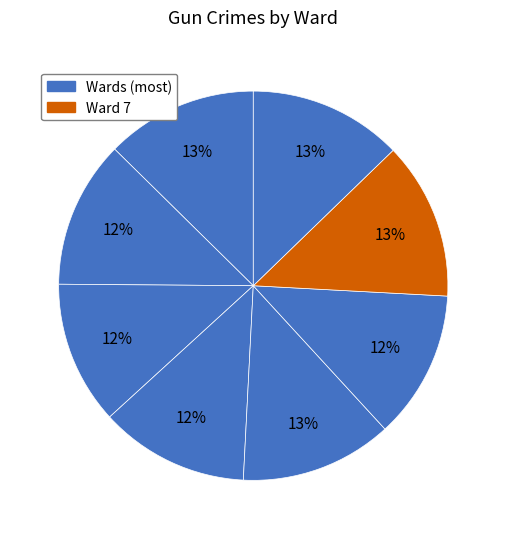

To the nearest percent, what is the difference between the largest and smallest slice percentages?

1%